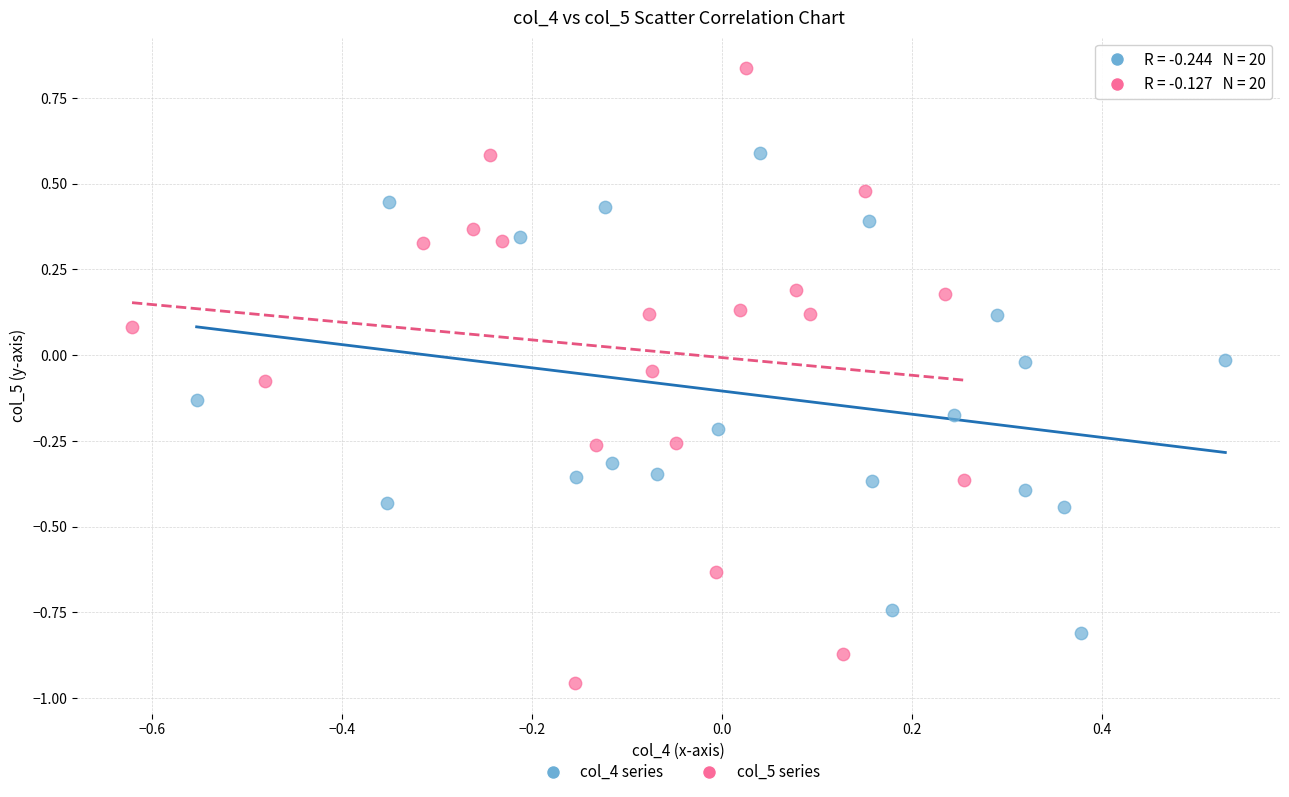

Which series contains the highest Y value?

col_5 series